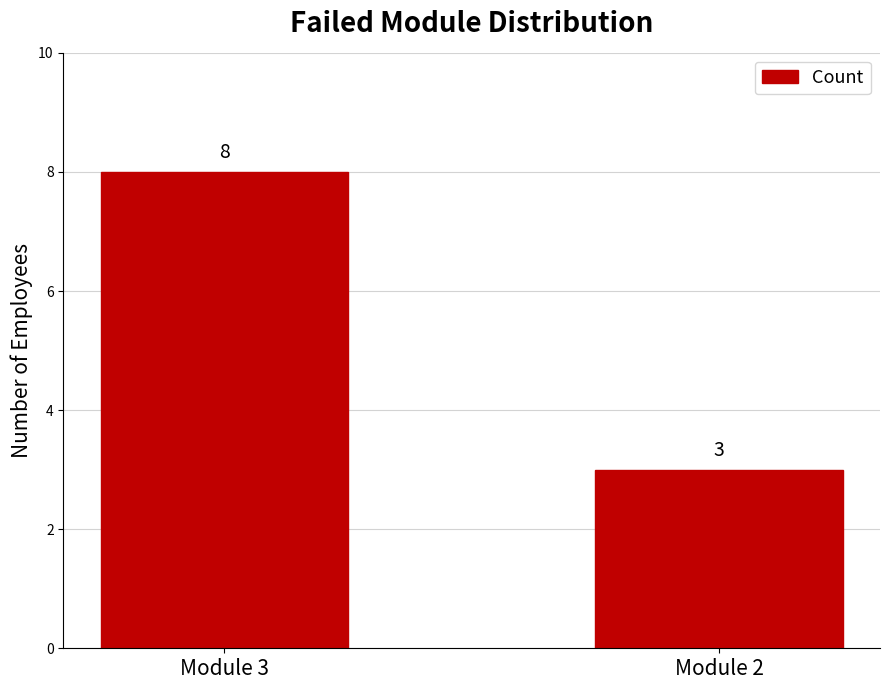

Reading right to left, what are all the values shown in this chart?

3	8